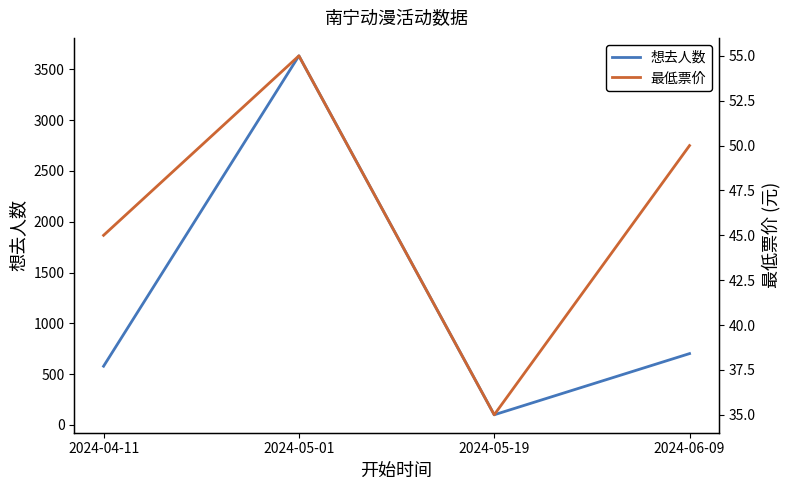

What is the greatest value displayed?

3632